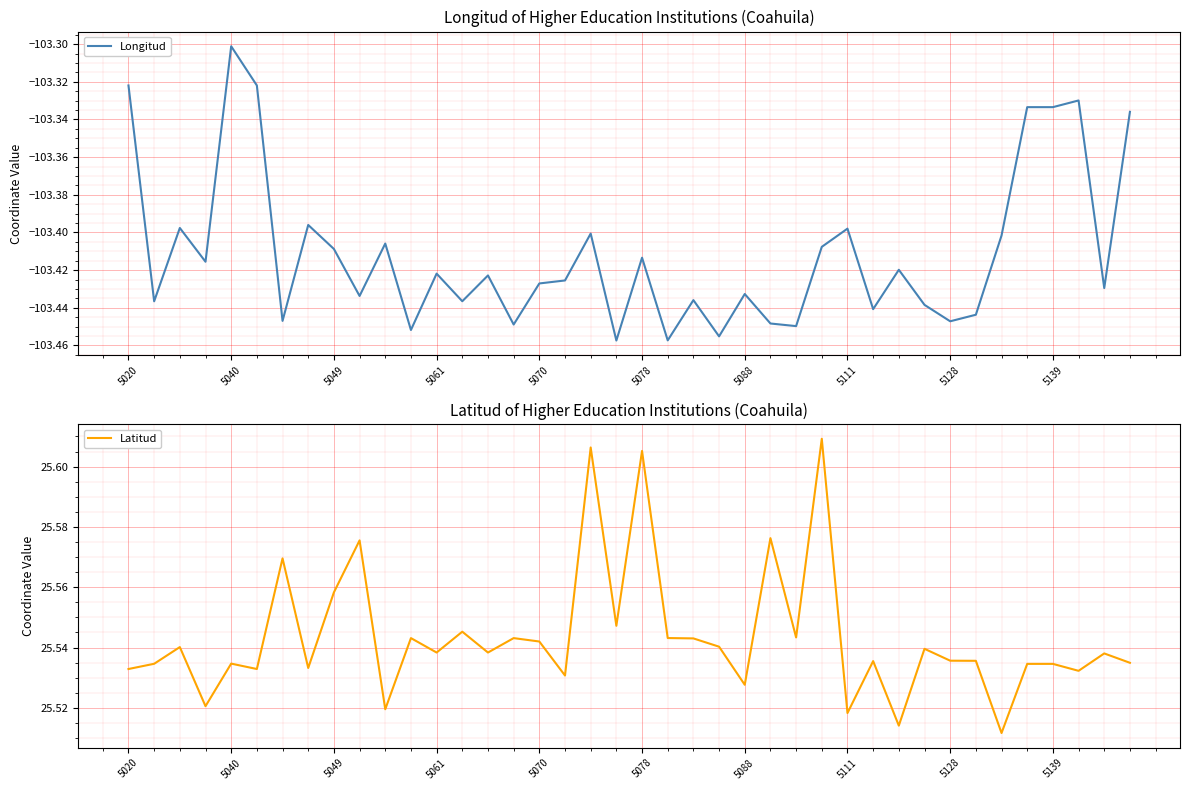

How many lines are shown in the chart?

2